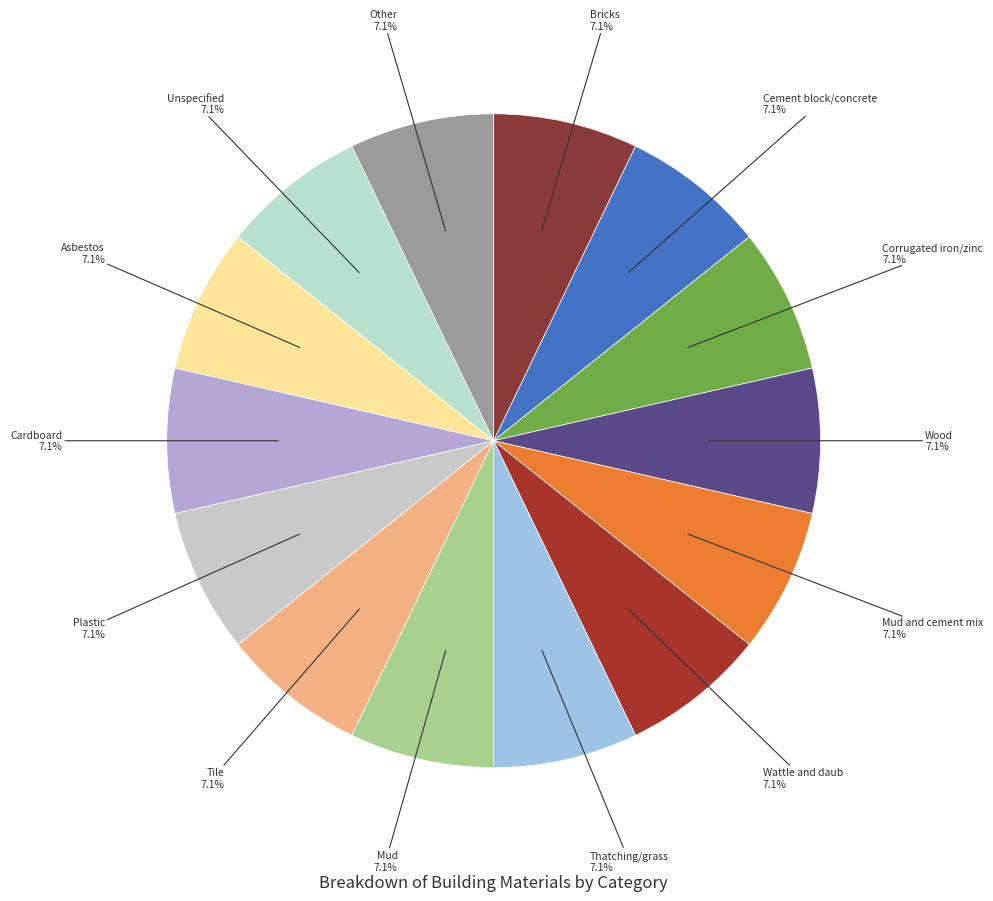

Which slice is the largest?

Corrugated iron/zinc